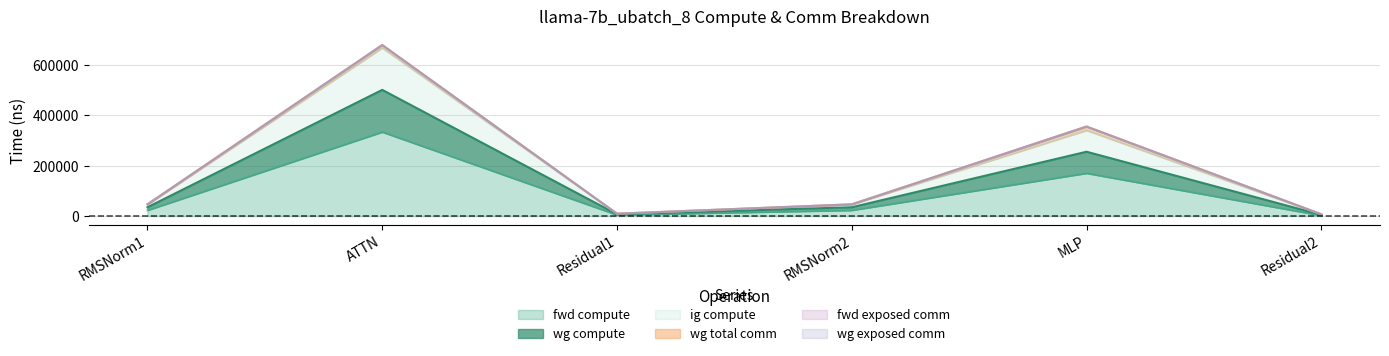

In fwd compute, how many points are lower than both neighbors (excluding endpoints)?

1